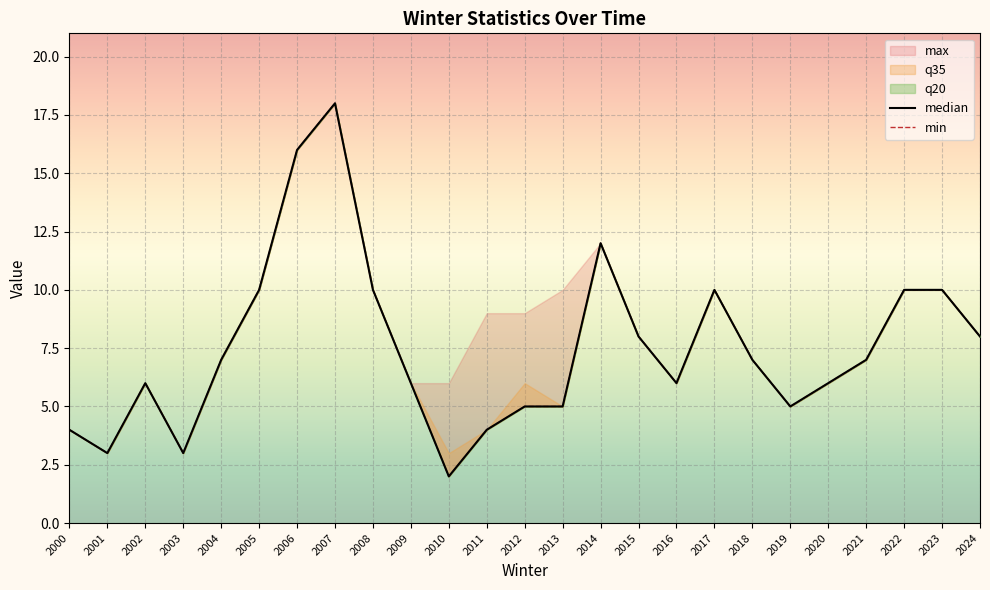

What is the sum of all min values?

188